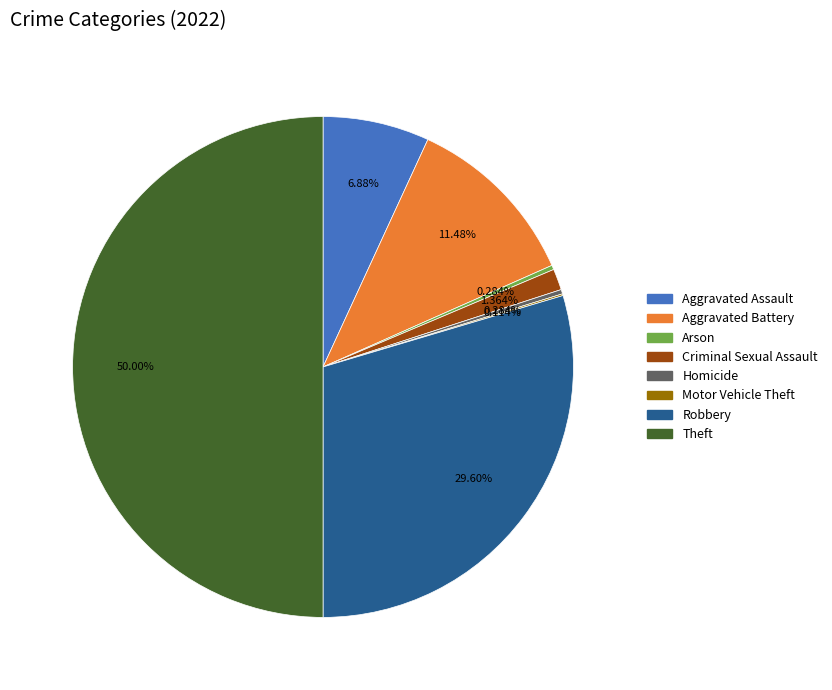

What portion of the pie excludes Homicide?

99.7%